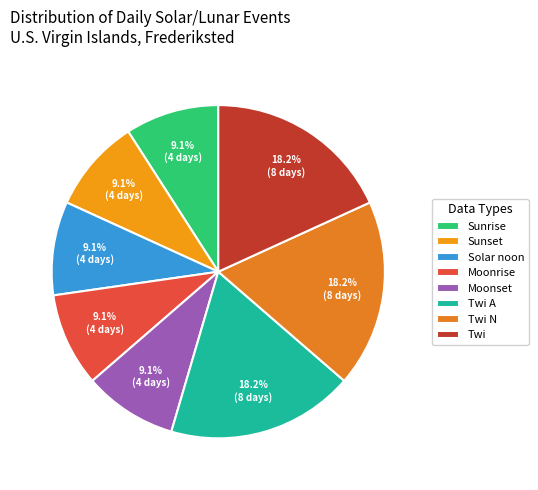

To the nearest percent, what is the difference between the Solar noon and Sunrise slice percentages?

0%